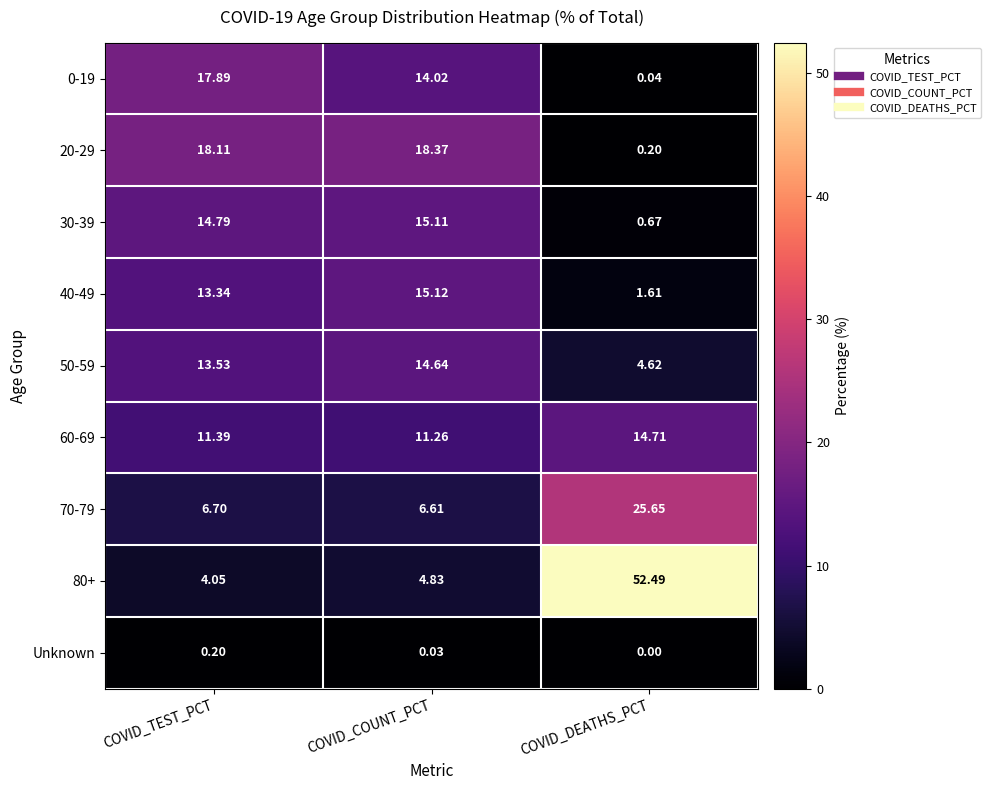

What is the total value across all series at COVID_COUNT_PCT?

100.0